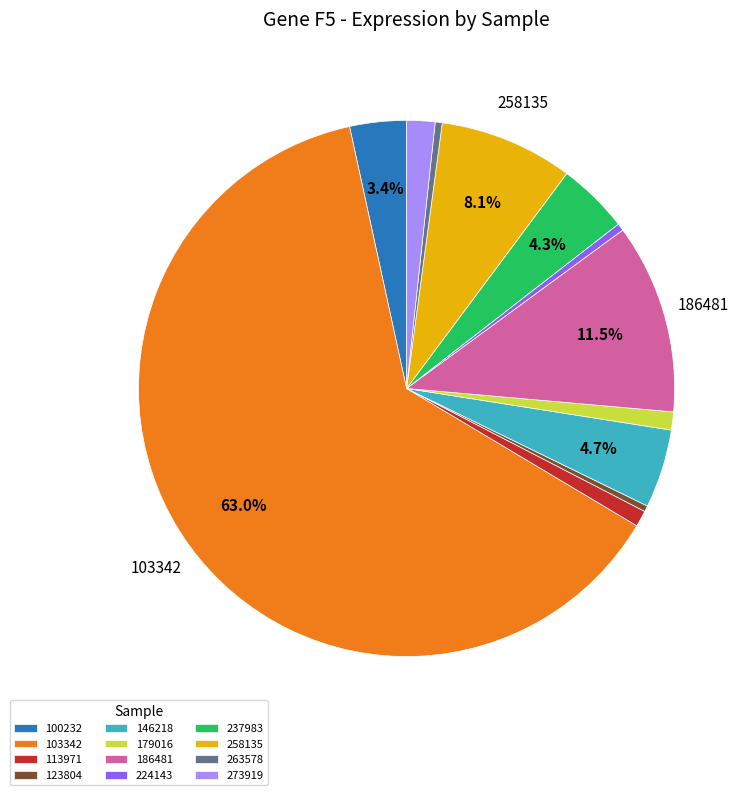

How many slices are in this pie chart?

12